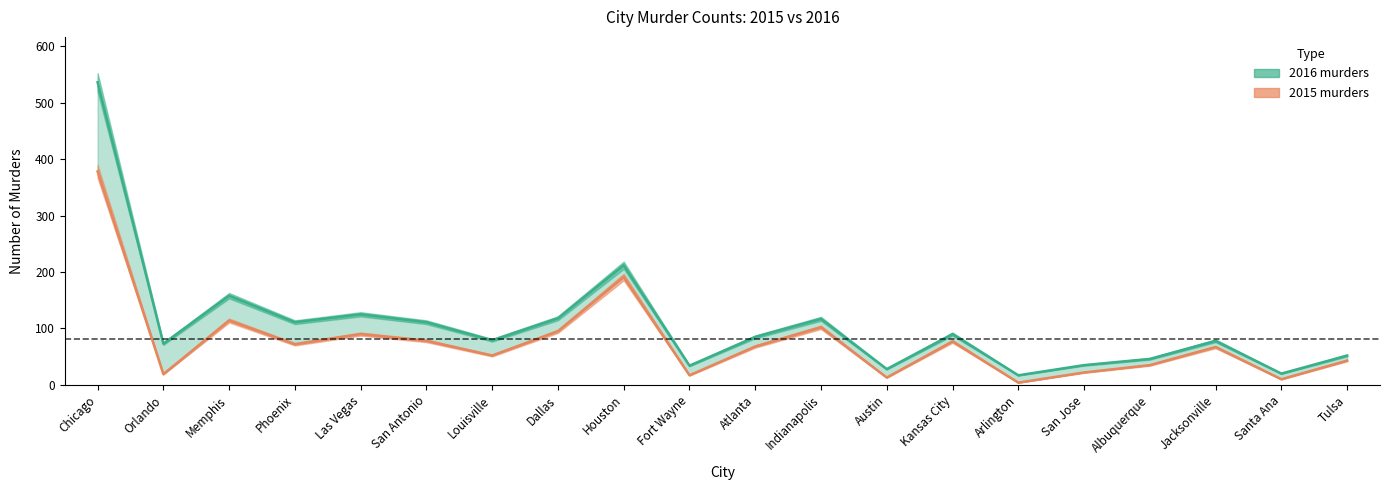

List the labels in order of 2016_murders value, largest first.

Chicago, Houston, Memphis, Las Vegas, Dallas, Indianapolis, Phoenix, San Antonio, Kansas City, Atlanta, Louisville, Jacksonville, Orlando, Tulsa, Albuquerque, San Jose, Fort Wayne, Austin, Santa Ana, Arlington